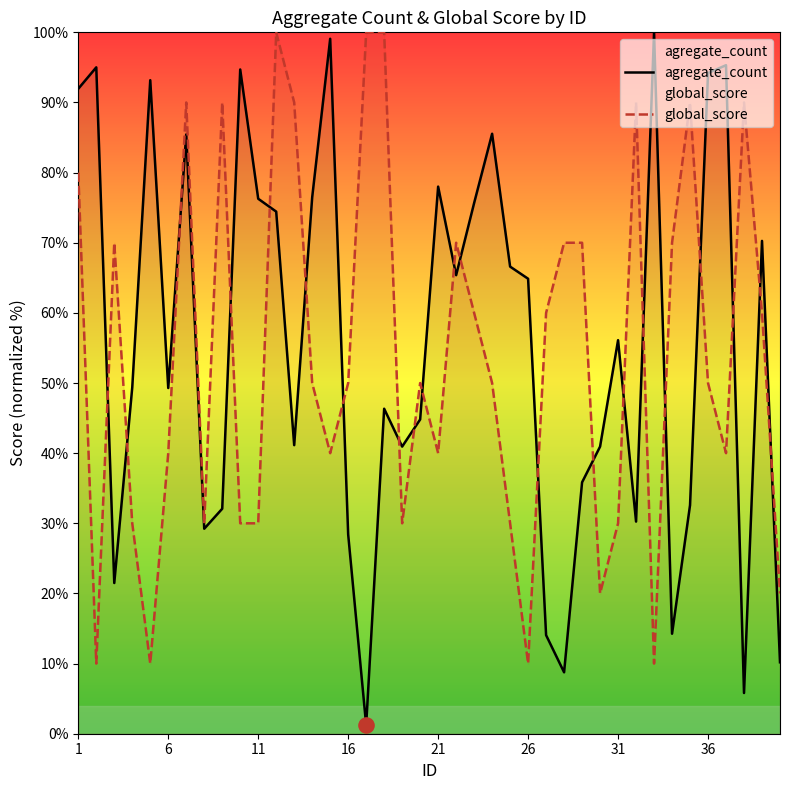

Which series contains the highest Y value?

agregate_count